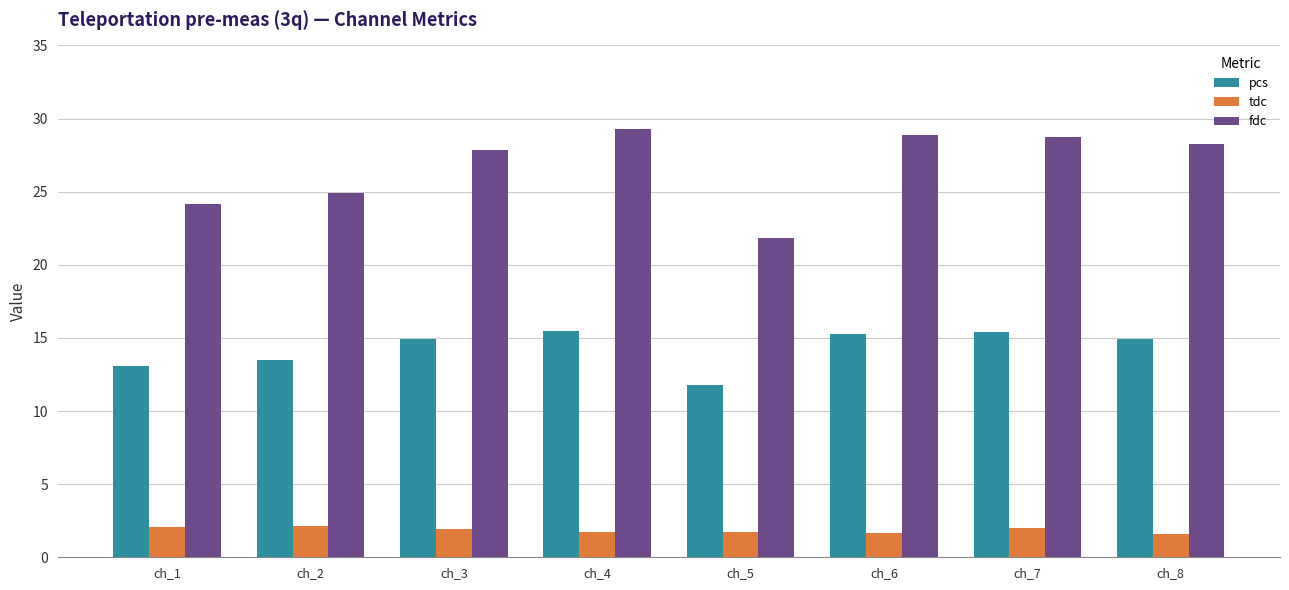

What is the difference between the highest and lowest values at ch_8?

26.7